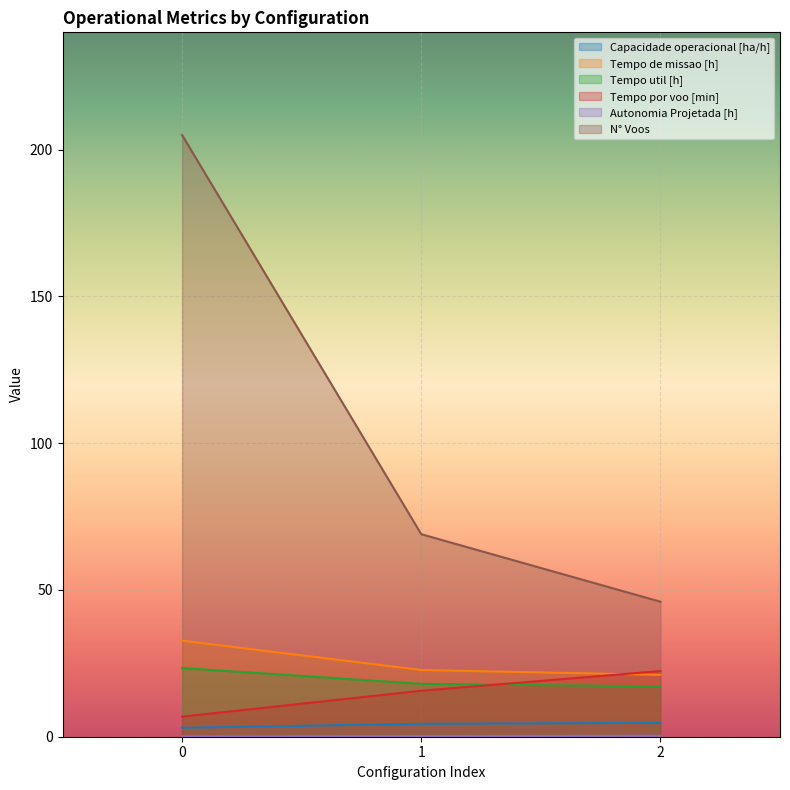

The value of Capacidade operacional [ha/h] at 2 is 4.7. True or false?

True